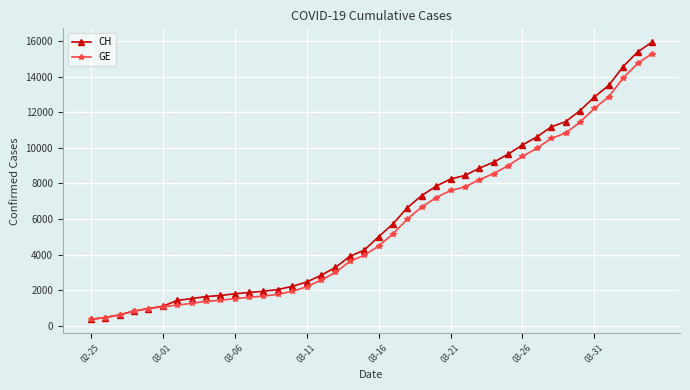

How many lines are shown in the chart?

2